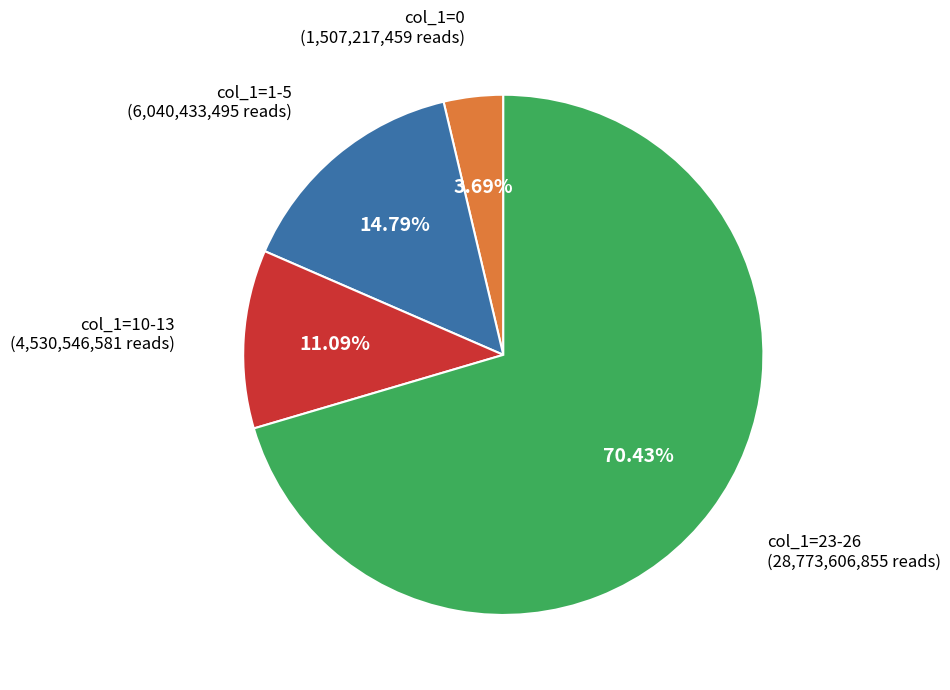

How many segments does this pie chart have?

4